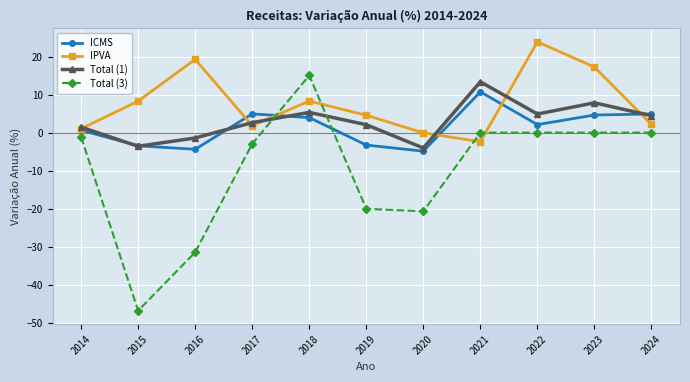

The Total (3) series shows 0.0 at 2022. True or false?

True